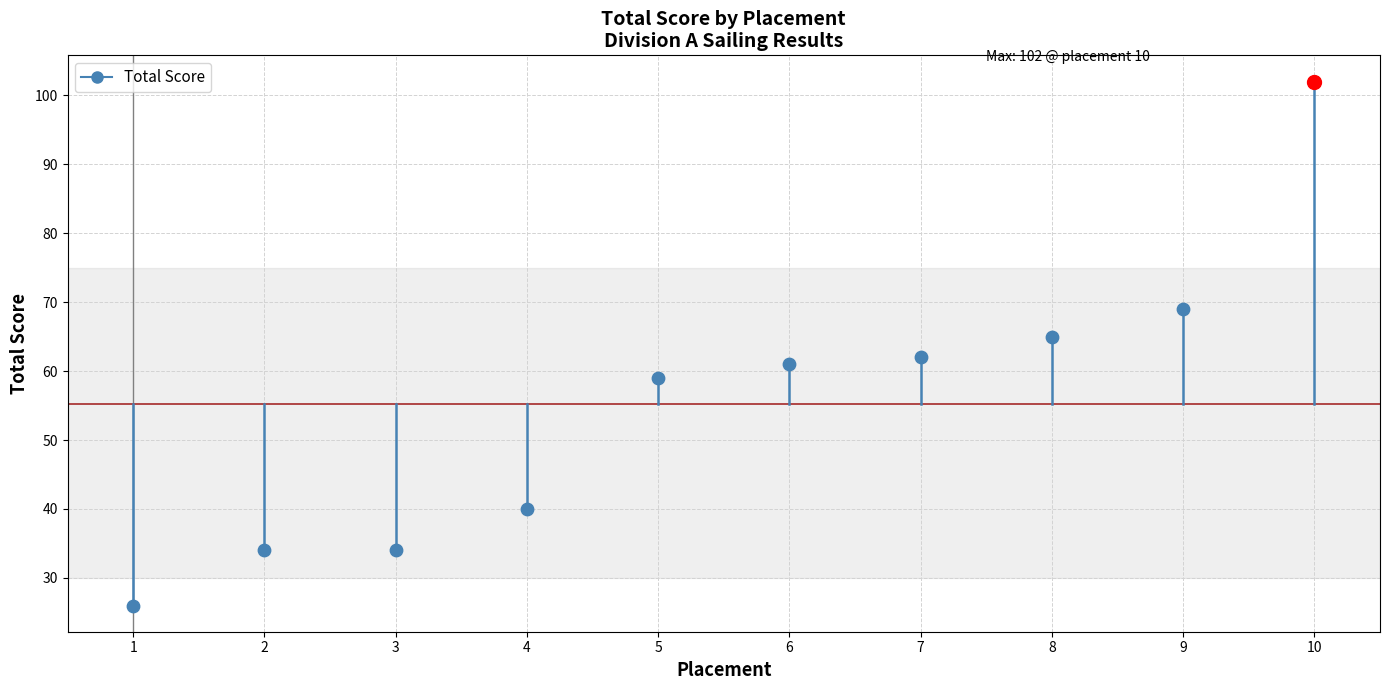

What is the change in value from 4 to 9?

+29